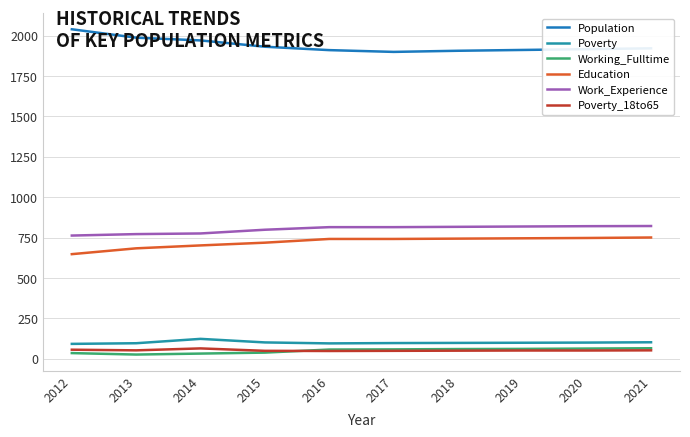

What is the average value of the Education series?

723